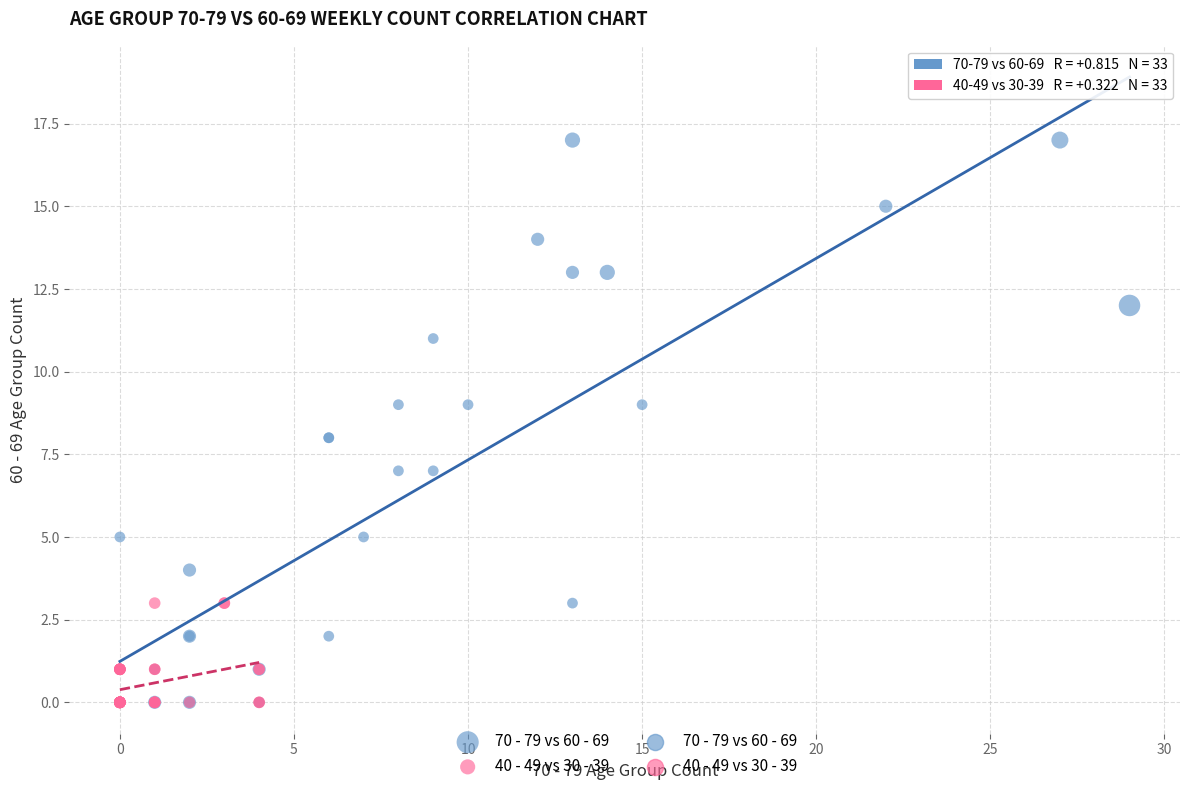

Which series has the largest Y range (max minus min)?

70 - 79 vs 60 - 69